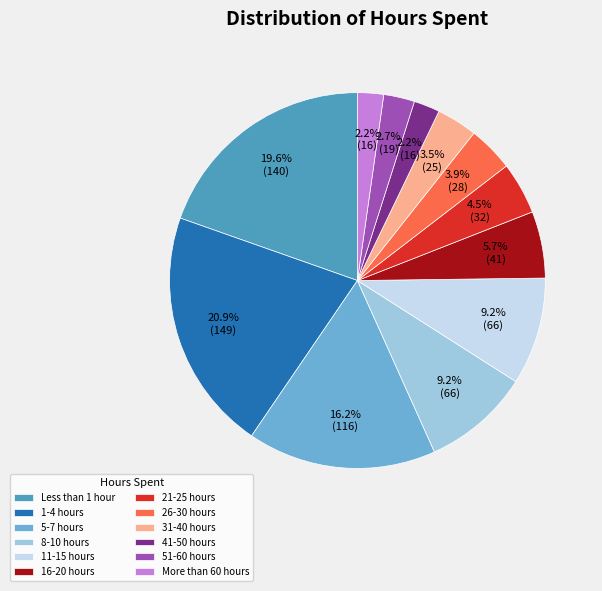

How many slices are in this pie chart?

12